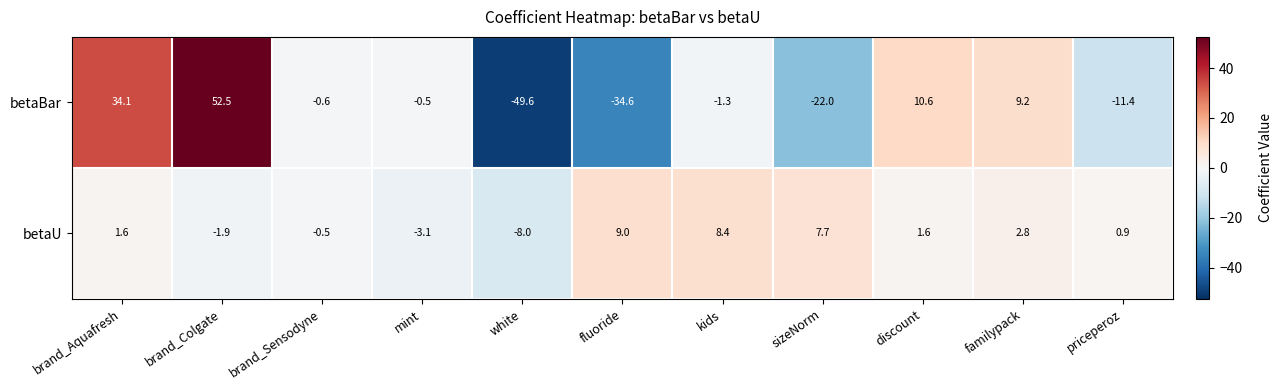

Is it true that betaU equals -1.9 at brand_Colgate?

True